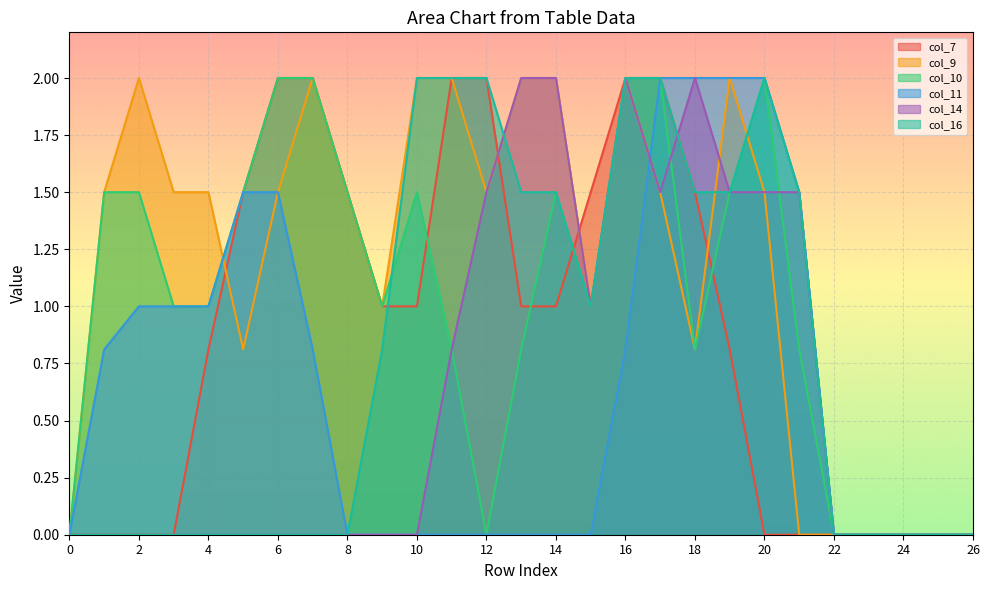

Count the col_9 values in the range 0 to 2.

27